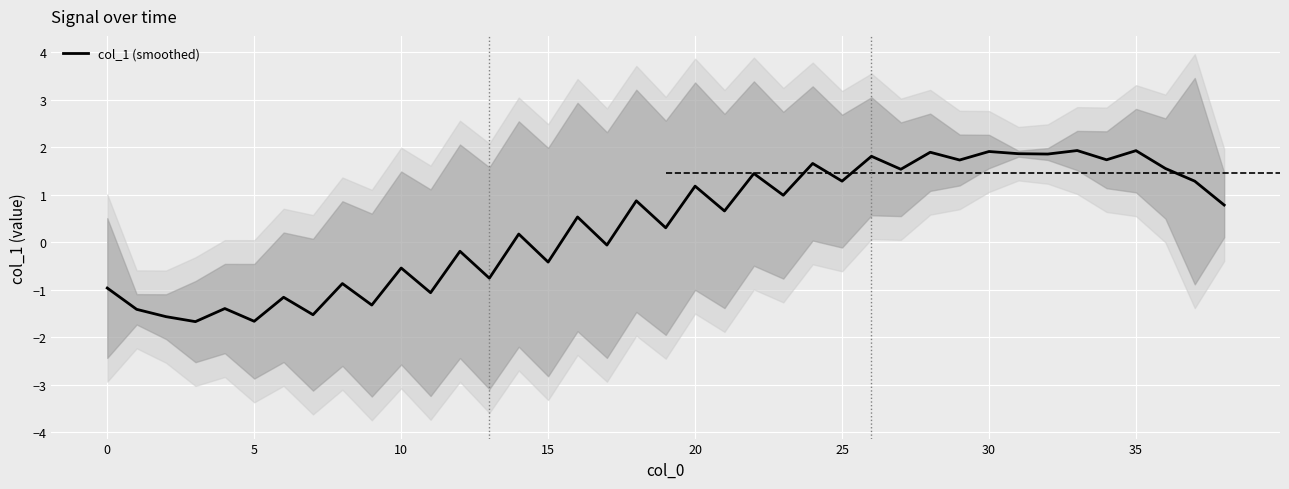

What is the sum of the values at 30 and 20?

3.1